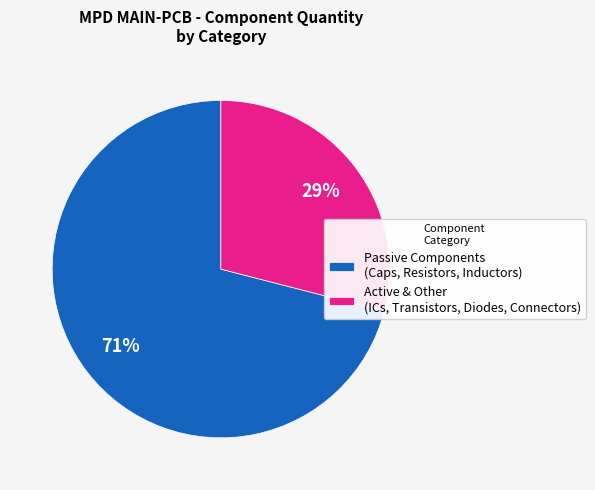

To the nearest percent, what is the difference between the Active & Other (ICs, Transistors, Diodes, Connectors) and Passive Components (Caps, Resistors, Inductors) slice percentages?

42%